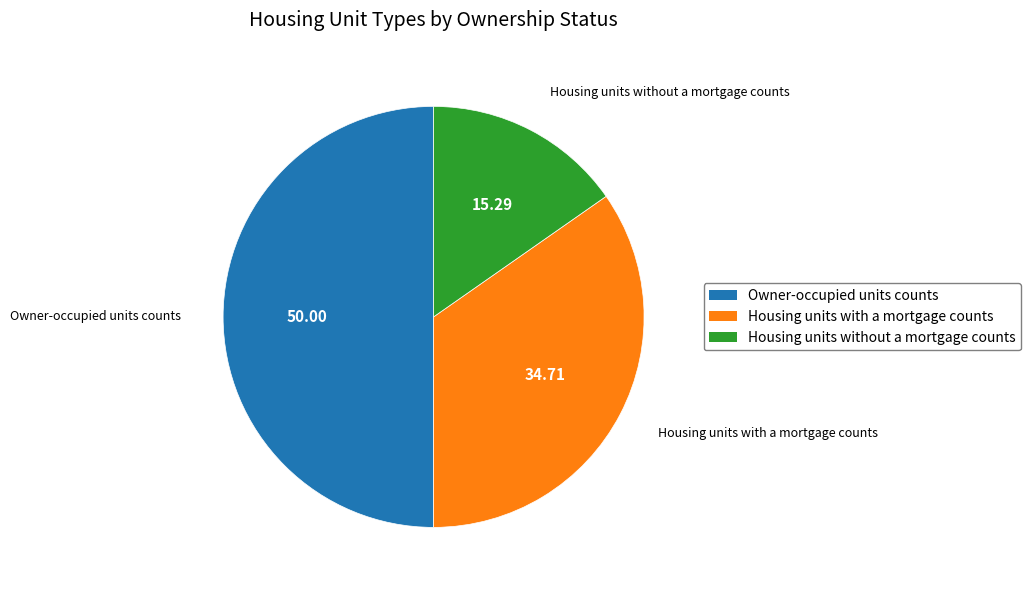

Combined, do Owner-occupied units counts and Housing units without a mortgage counts account for over 50%?

Yes